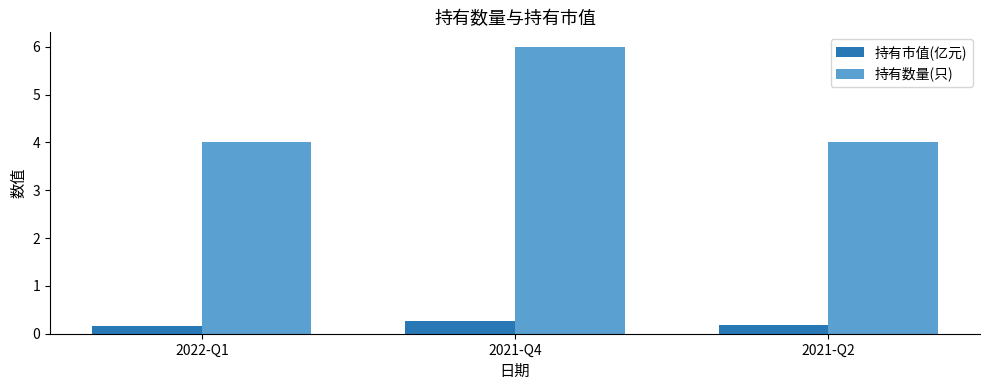

What is the sum of the 持有市值(亿元) values at 2022-Q1 and 2021-Q4?

0.4